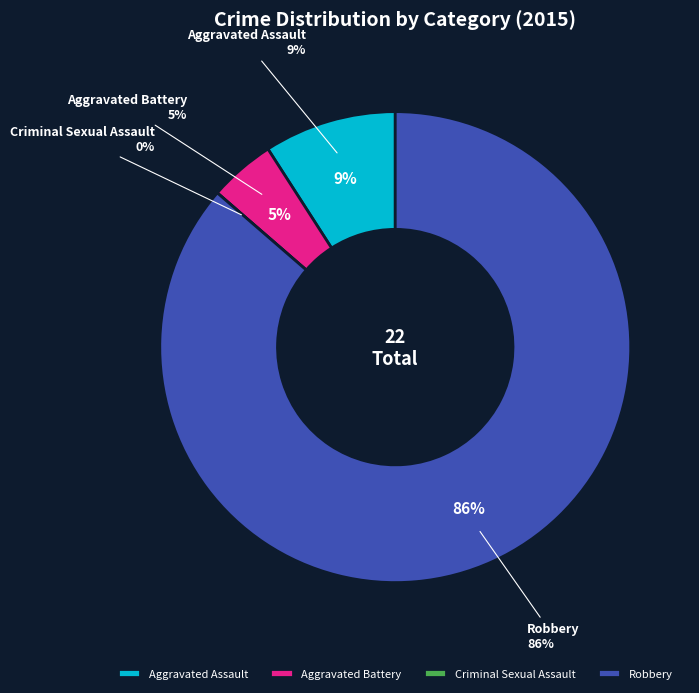

To the nearest percent, what percentage of the pie is Aggravated Assault?

9%